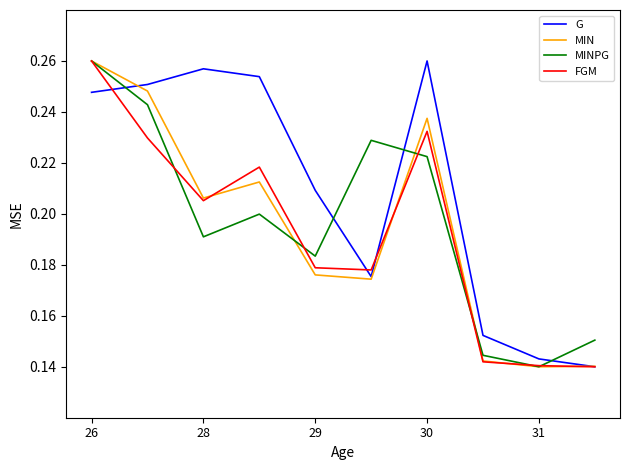

Which series has the largest total across all categories?

G